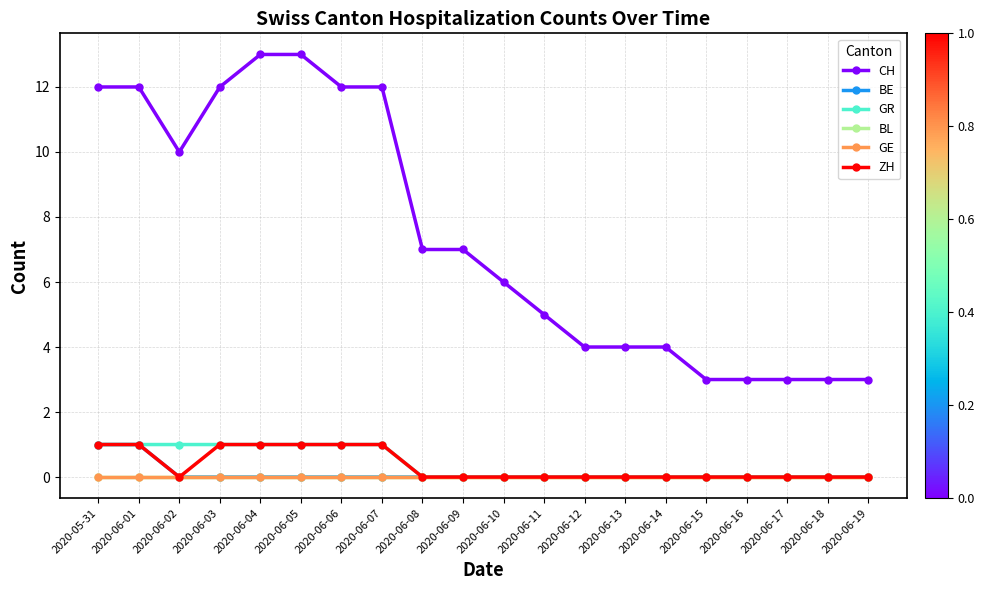

What is the spread (max minus min) of values at 2020-06-04?

13